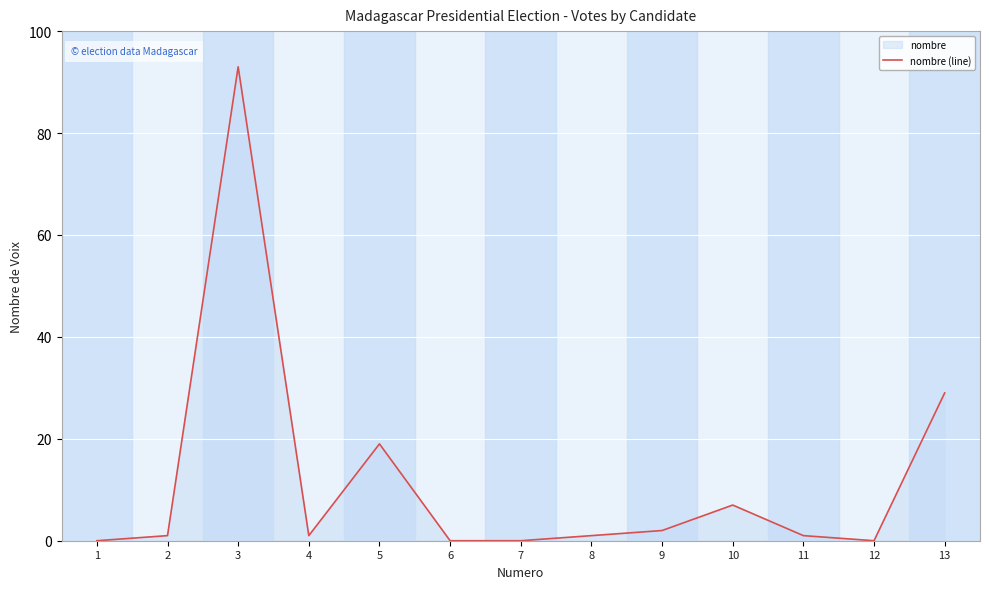

What is the maximum value shown in the chart?

93